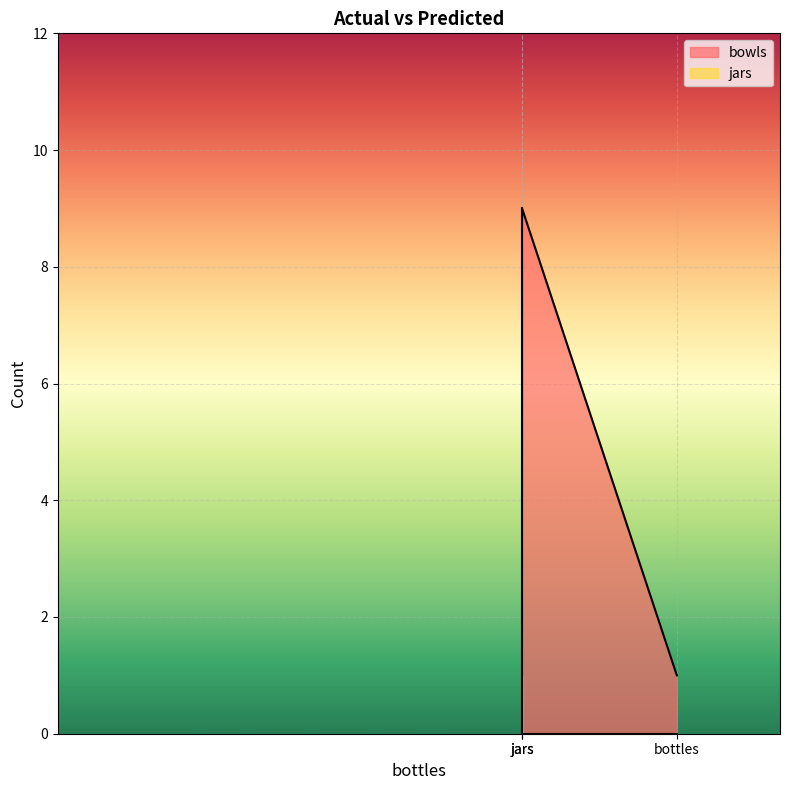

What is the difference between the highest and lowest values at bottles?

1